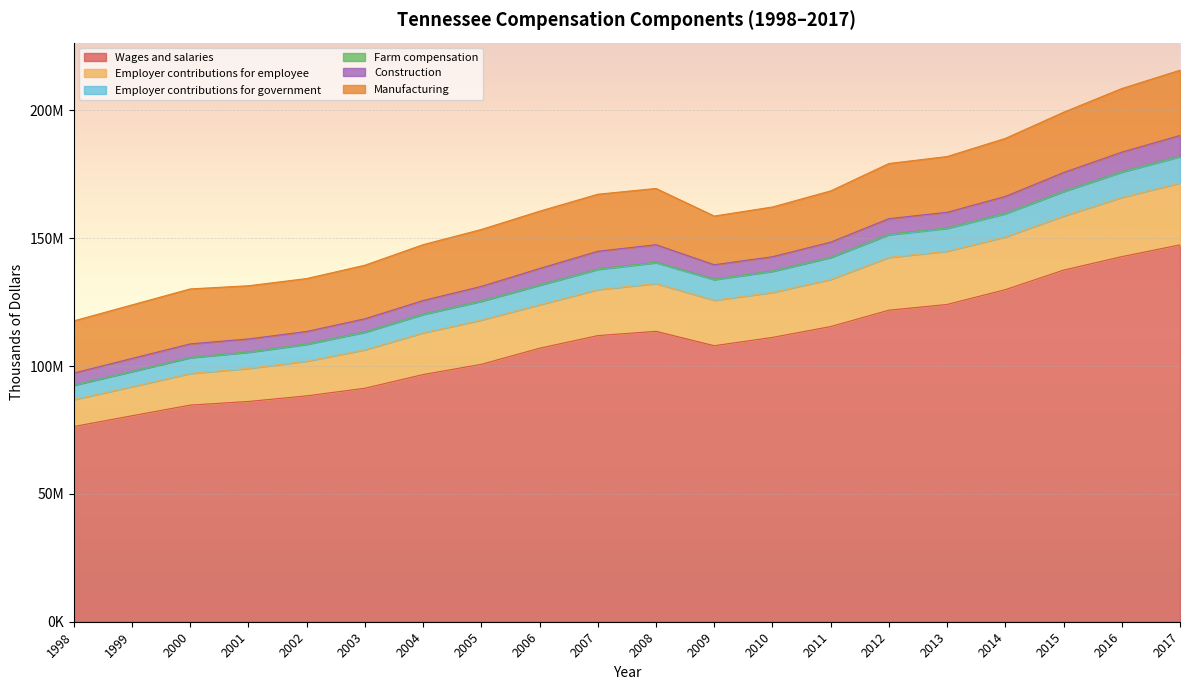

Does the chart display data point markers on the line(s)?

No